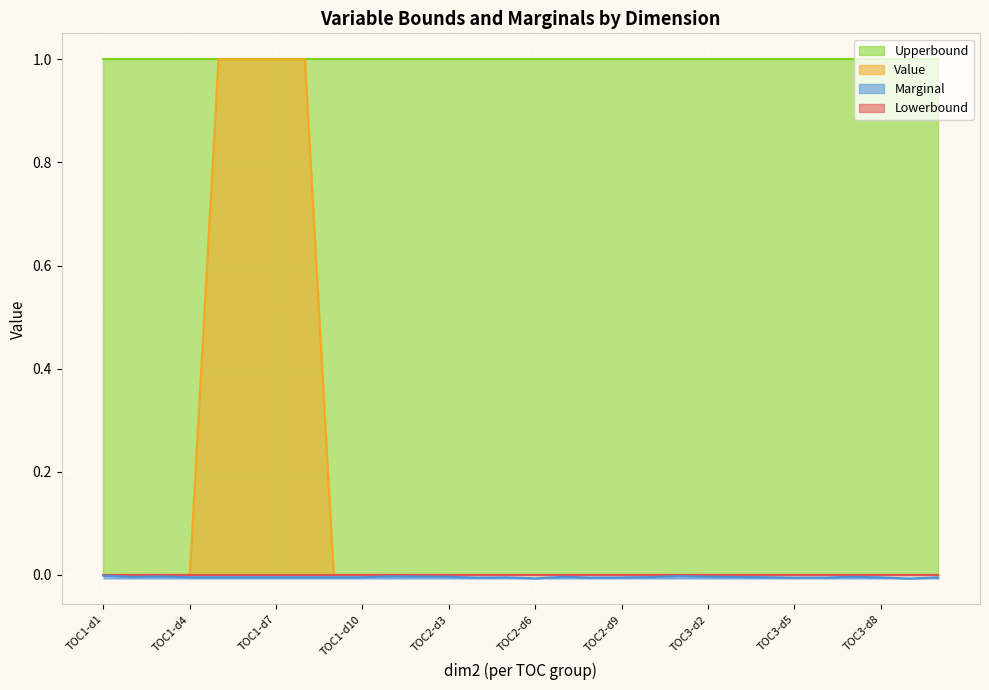

The Marginal series shows -0.0 at TOC1-d10. True or false?

True